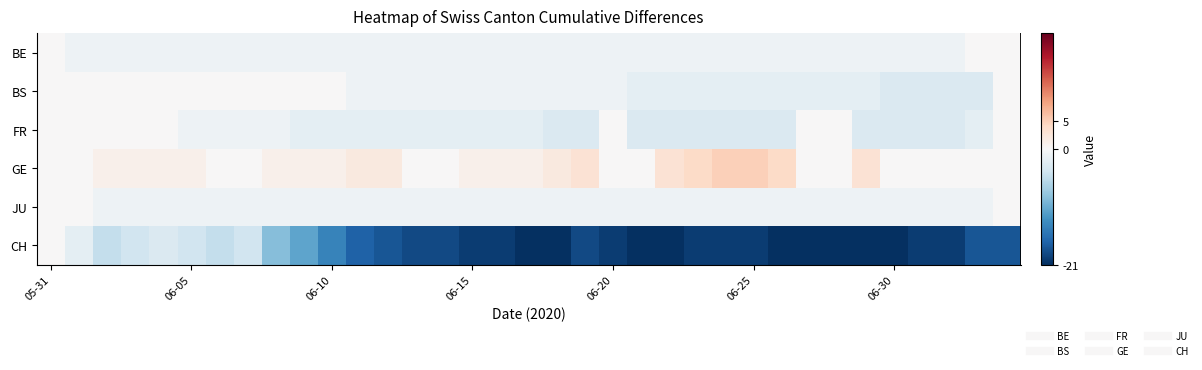

Which series has the widest spread of values?

CH